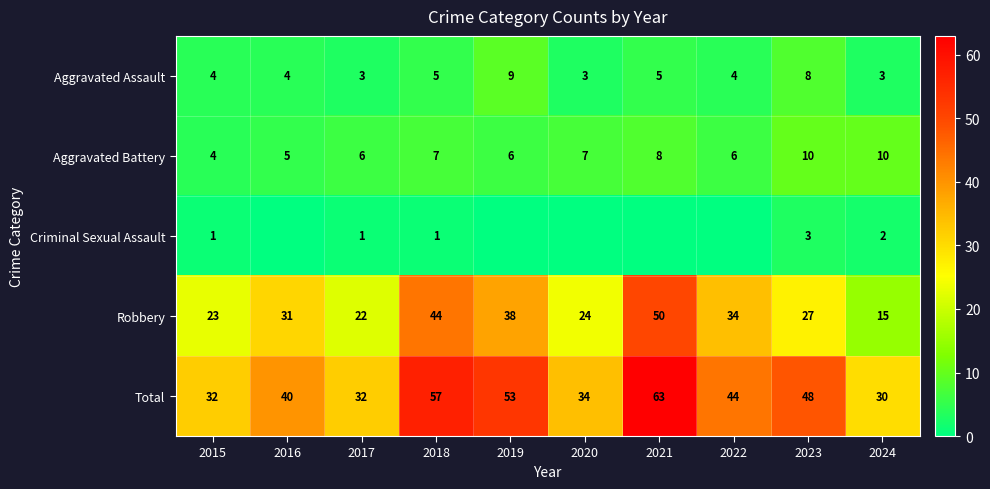

What is the difference between the maximum and minimum values in the Robbery series?

35